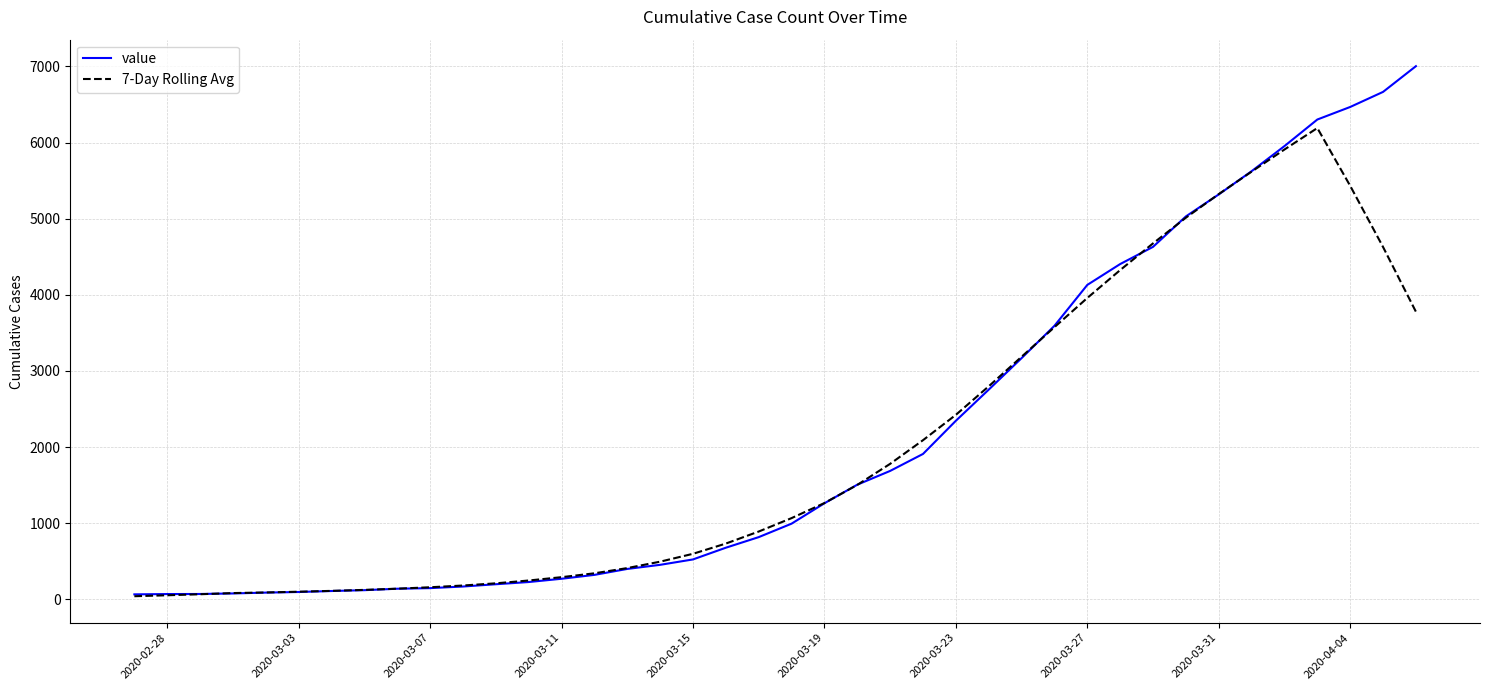

What is the maximum value for 7-Day Rolling Avg?

6191.1